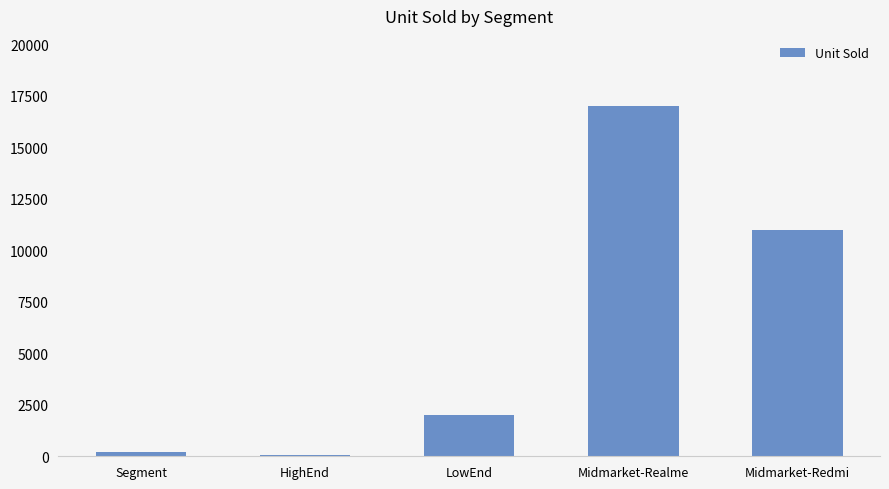

What is the difference between the second highest and minimum values?

10930